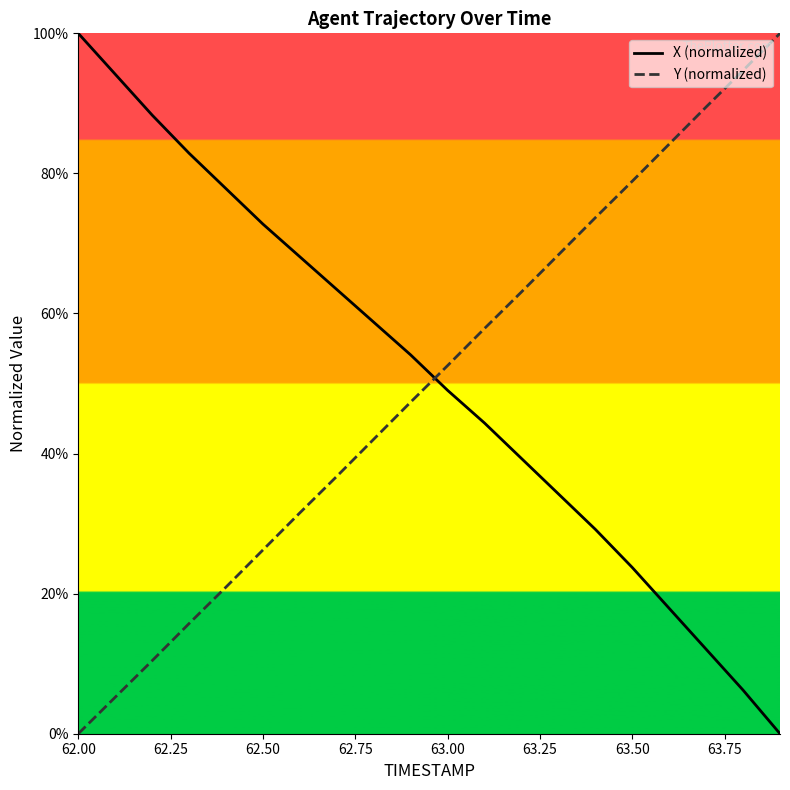

Does the chart display data point markers on the line(s)?

No